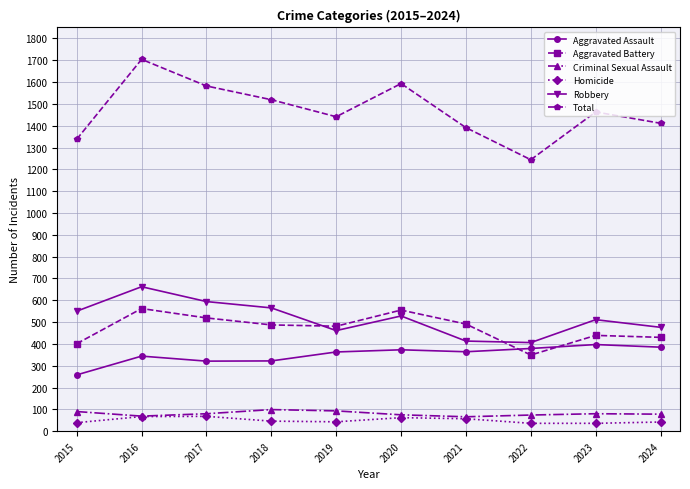

What is the lowest value of the Robbery series?

406